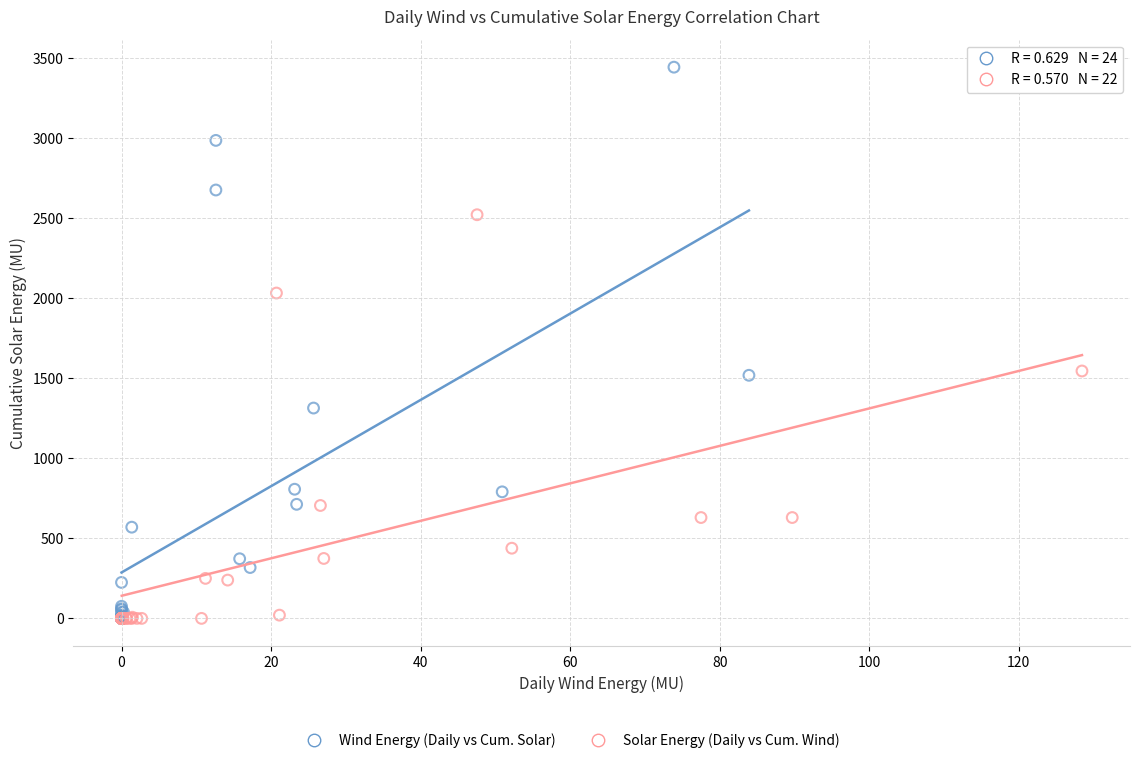

Which series contains the highest Y value?

Wind Energy (Daily vs Cum. Solar)